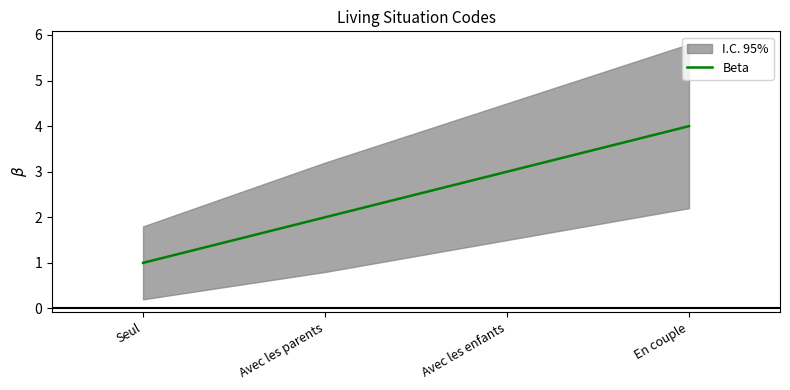

List the labels in order of value, smallest first.

Seul, Avec les parents, Avec les enfants, En couple